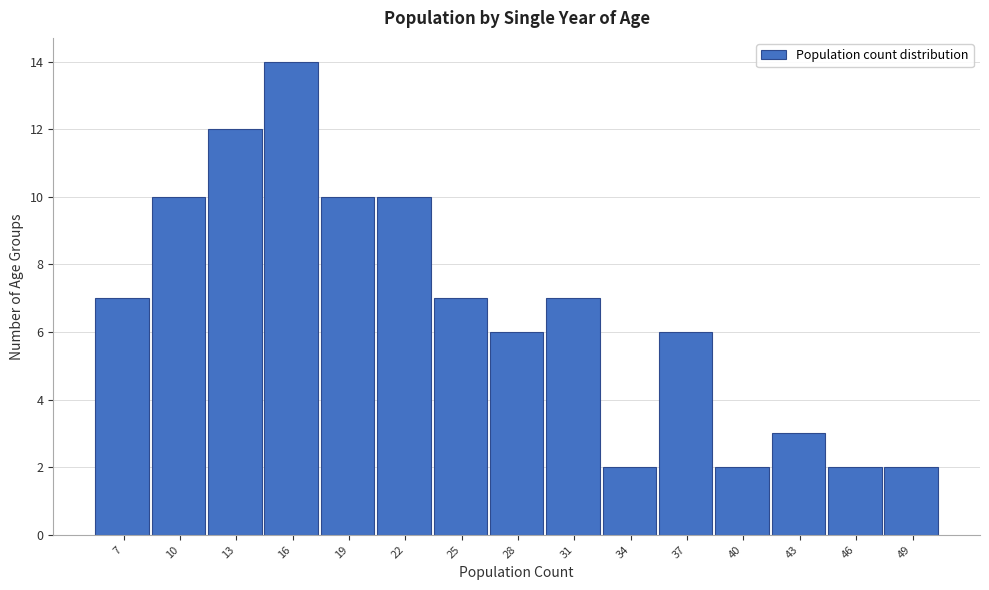

Reading left to right, what are all the values shown in this chart?

7	10	12	14	10	10	7	6	7	2	6	2	3	2	2